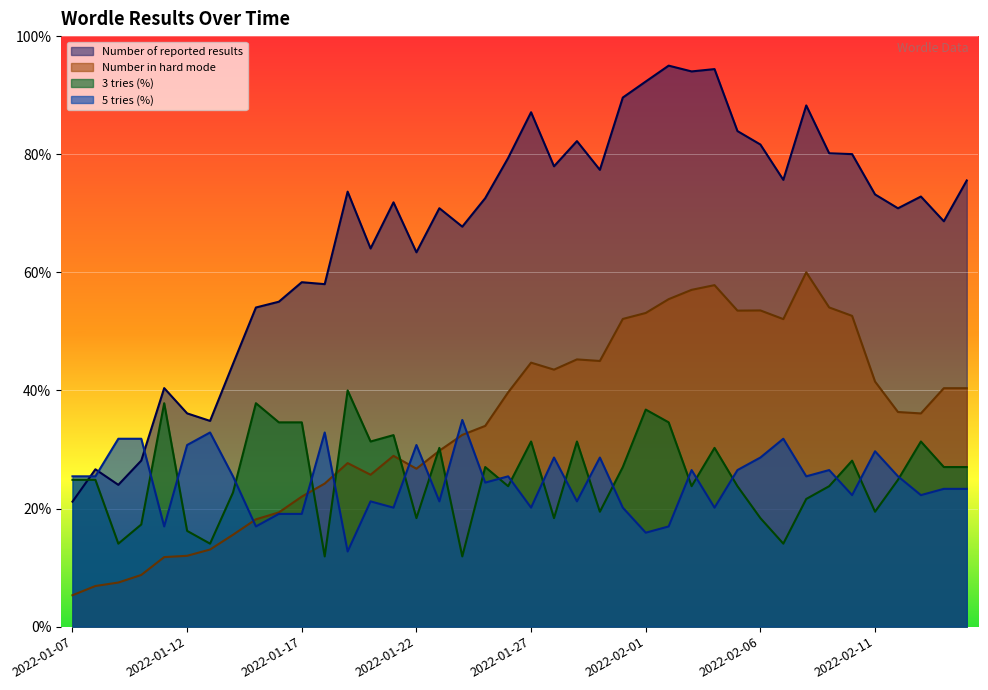

What is the maximum value for 5 tries?

35.0